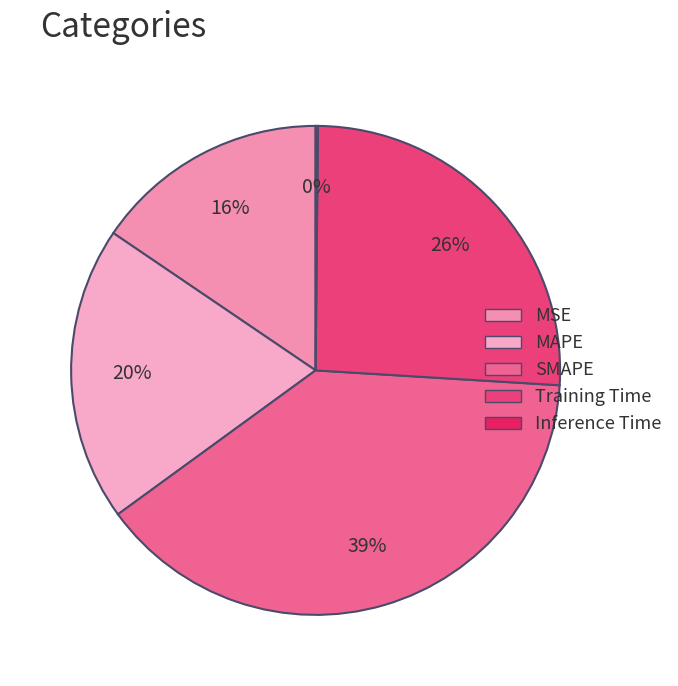

How many slices are in this pie chart?

5